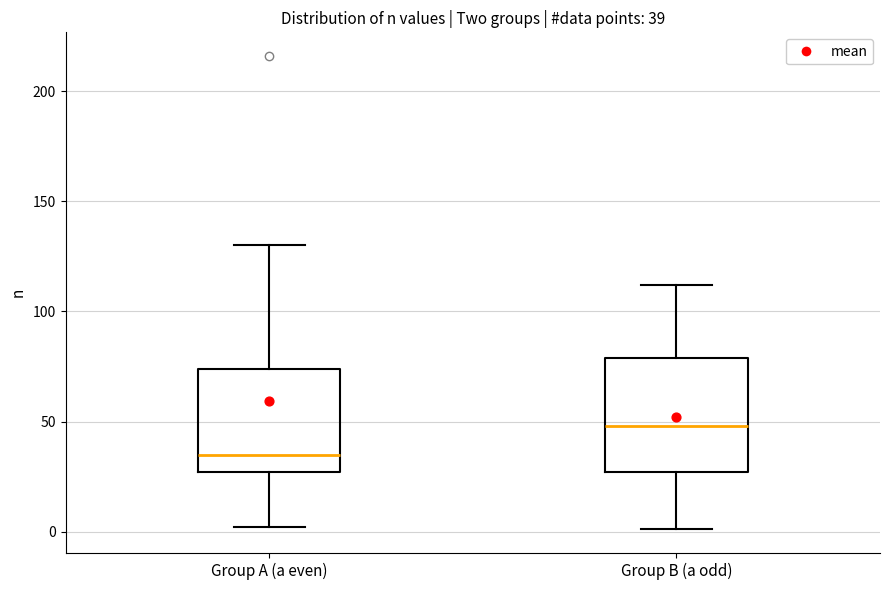

Which box's median line is the highest?

Group B (a odd)